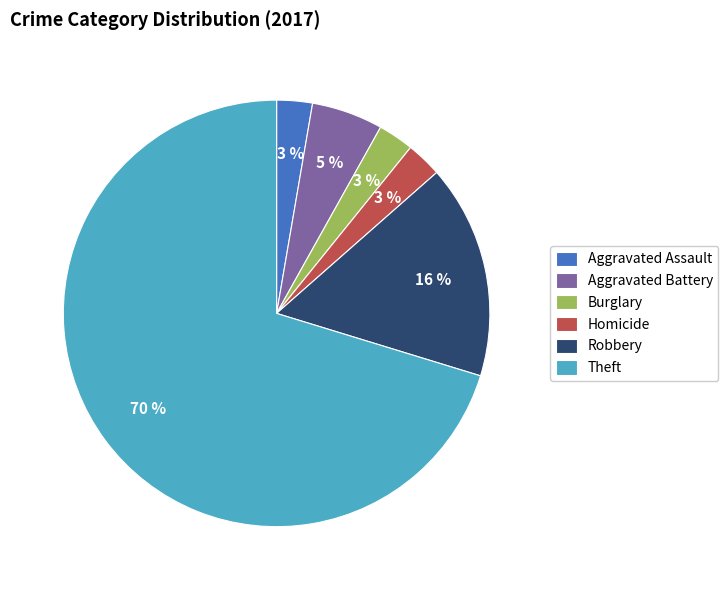

Which category has the biggest portion of the pie?

Theft